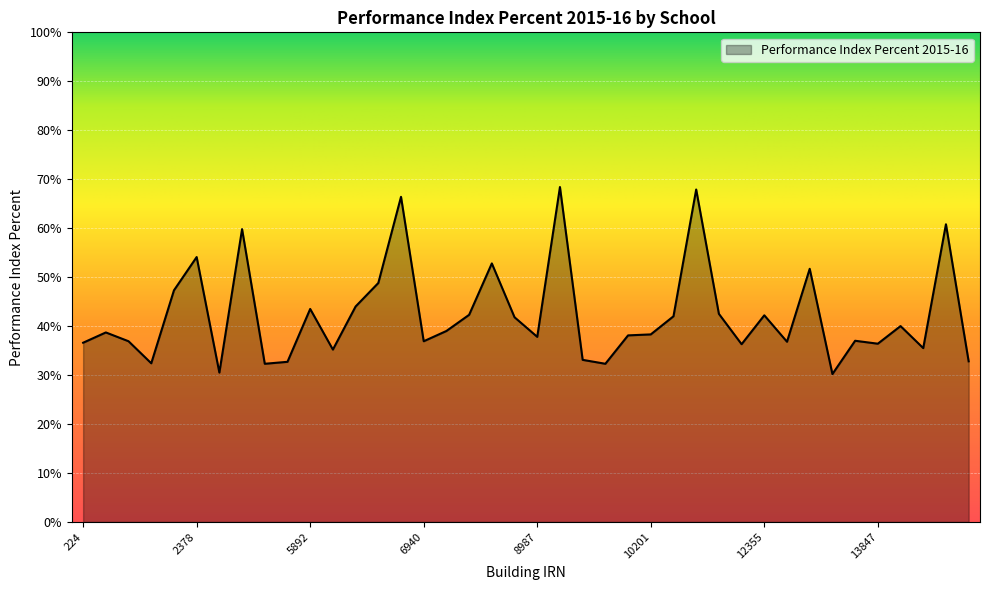

Which label corresponds to the smallest value in the chart?

13292